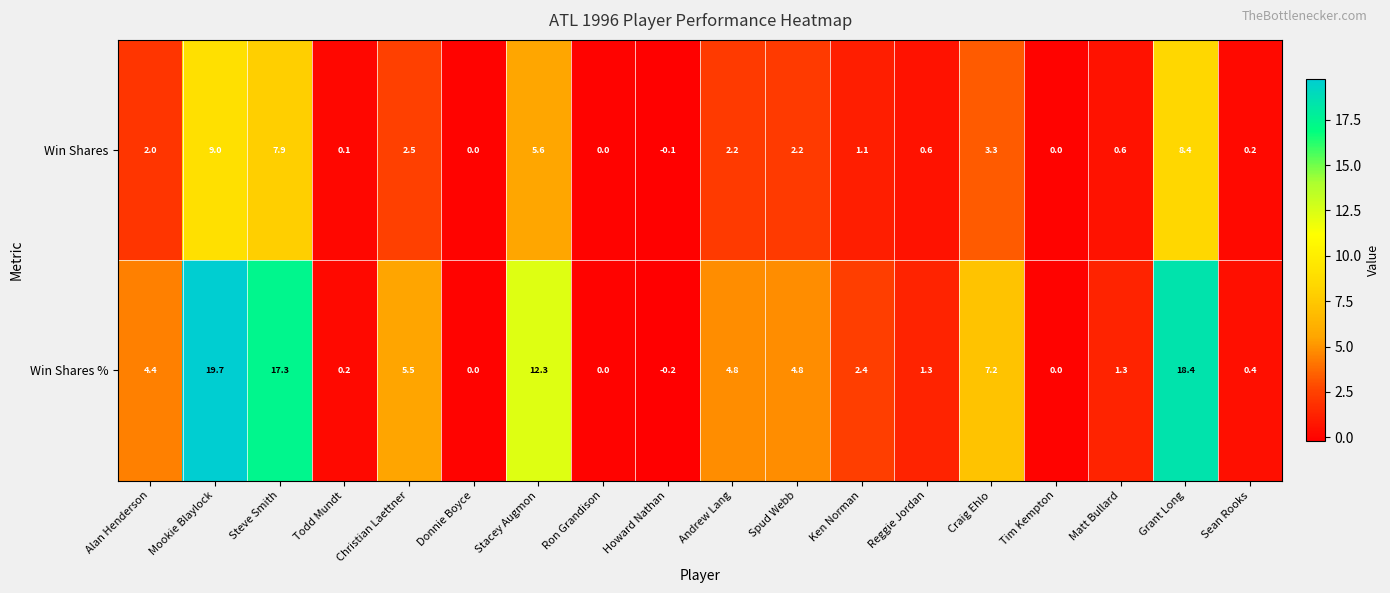

Which label corresponds to the smallest value in the chart?

Howard Nathan